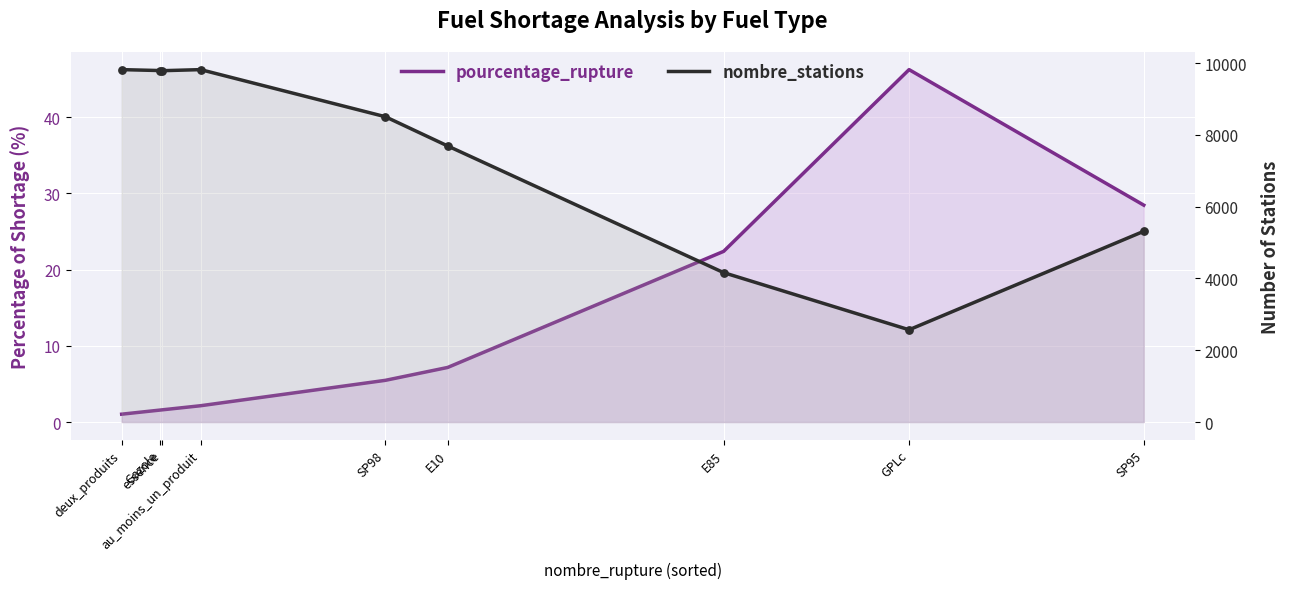

Which series contains the lowest Y value?

pourcentage_rupture